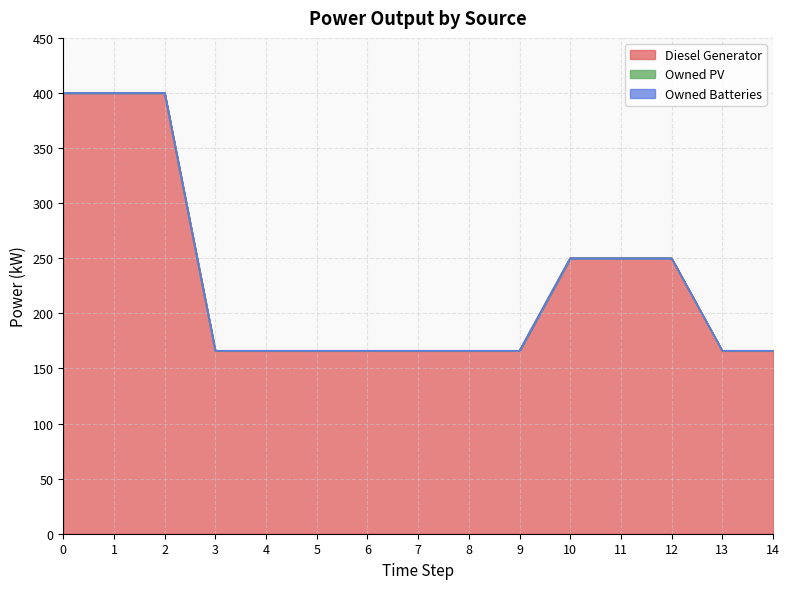

Between 1 and 13, which series saw the biggest shift?

Diesel Generator